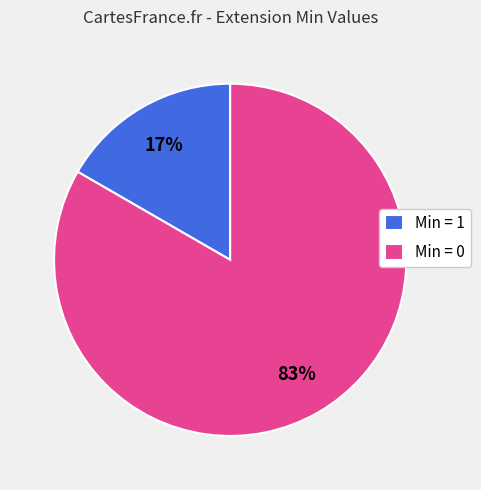

How many slices are in this pie chart?

2